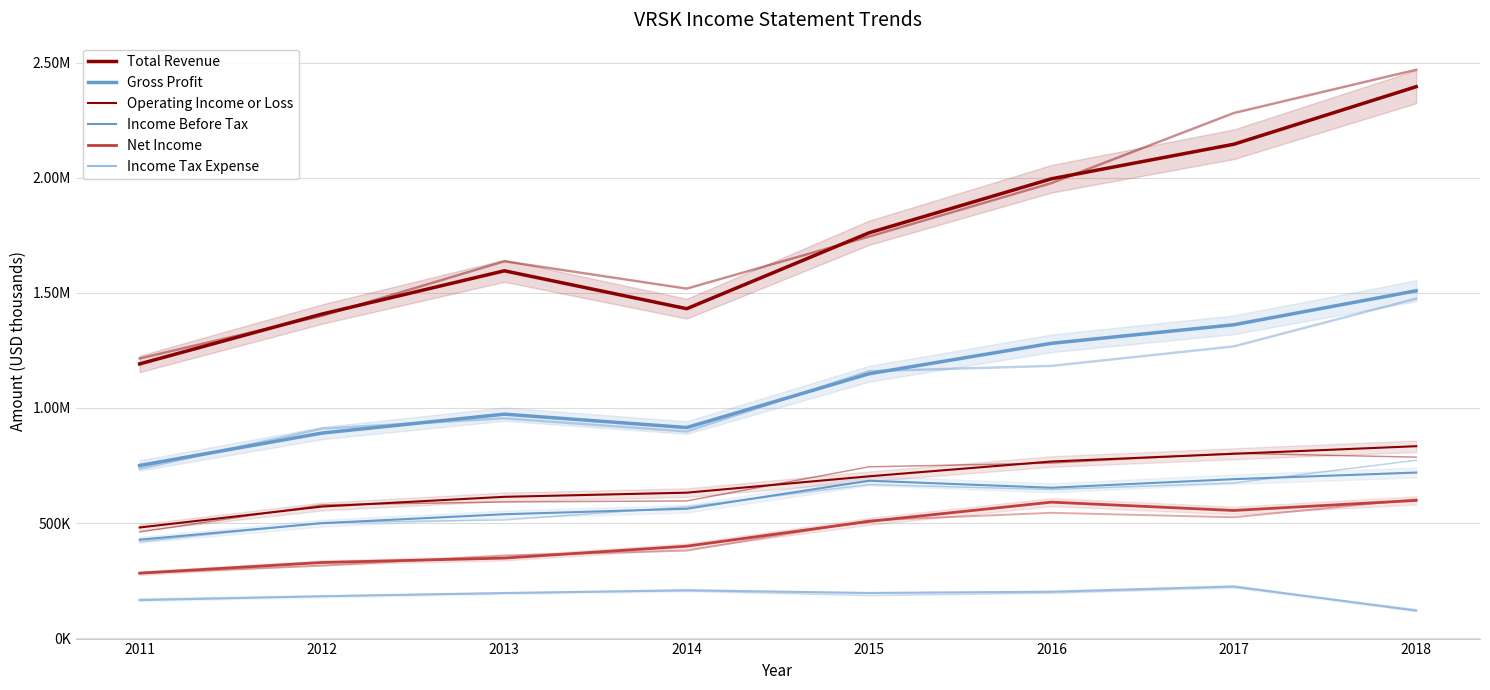

At which label does Total Revenue reach its minimum?

2011